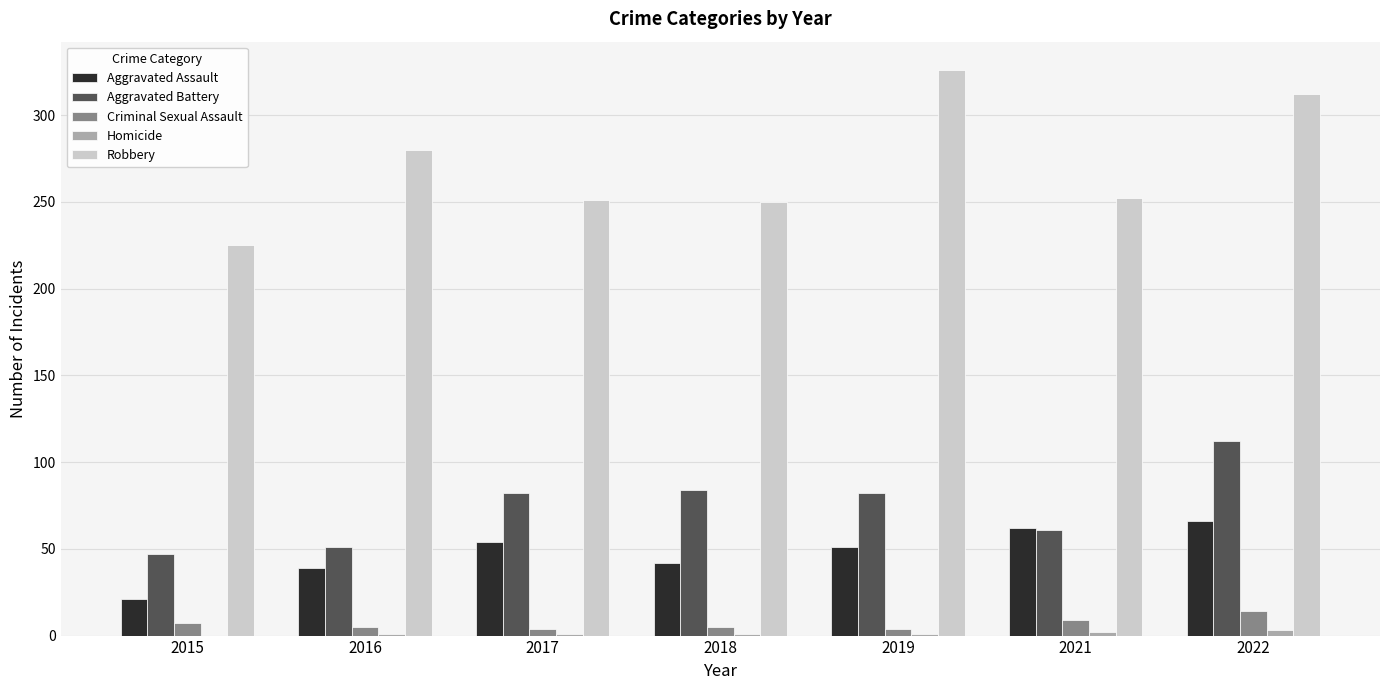

What is the maximum value for Criminal Sexual Assault?

14